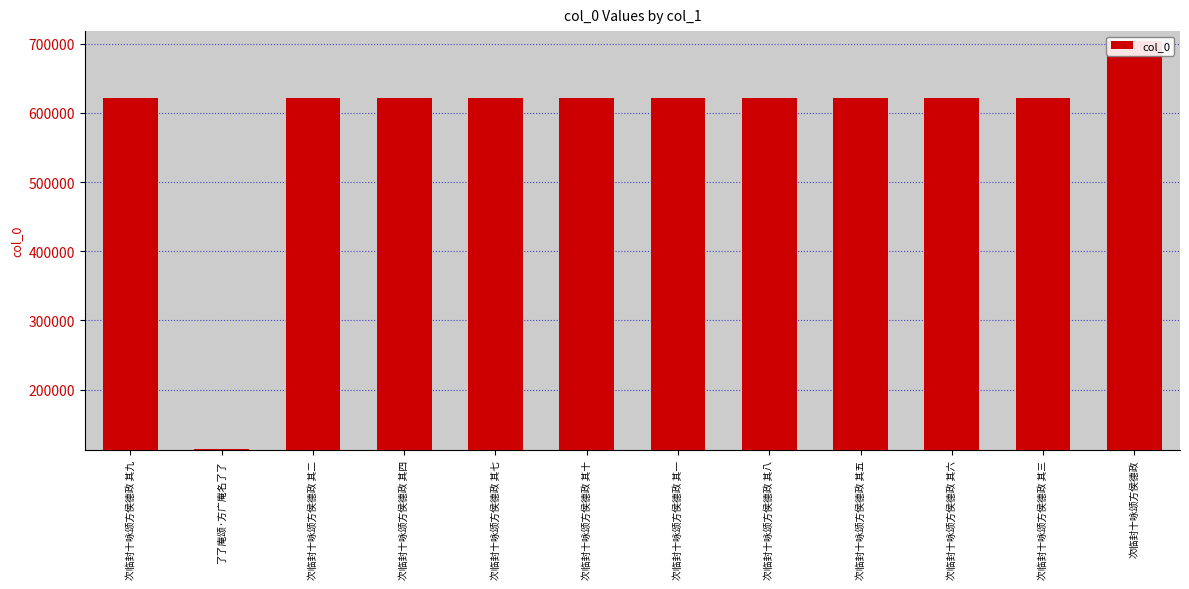

Does the chart contain stacked bars?

No